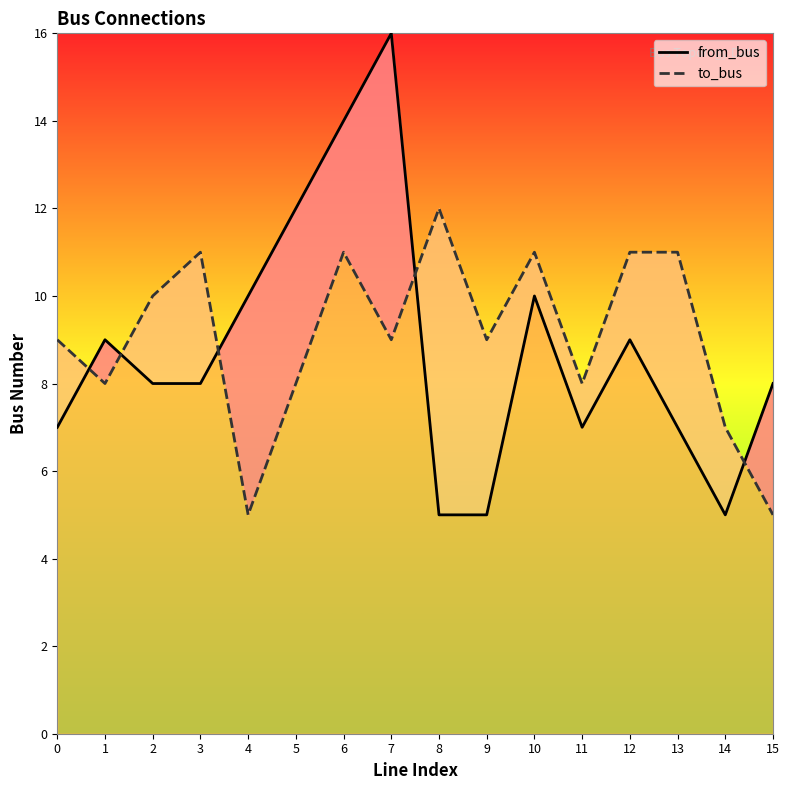

Is it true that from_bus equals 4 at 10?

False